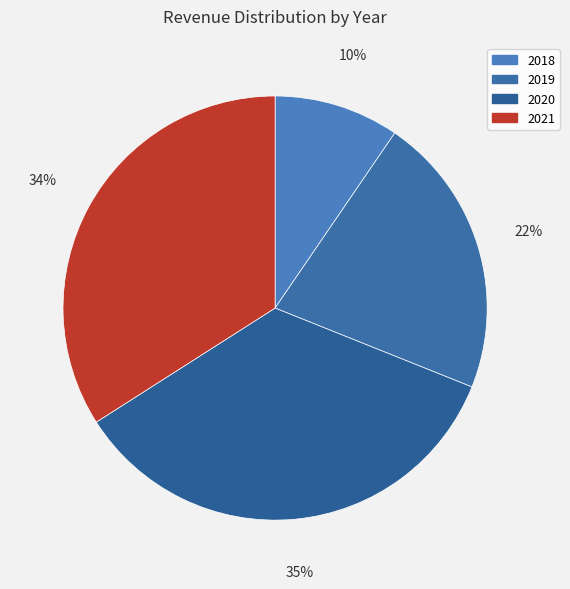

What is the change in value from 2020 to 2021?

-1262373